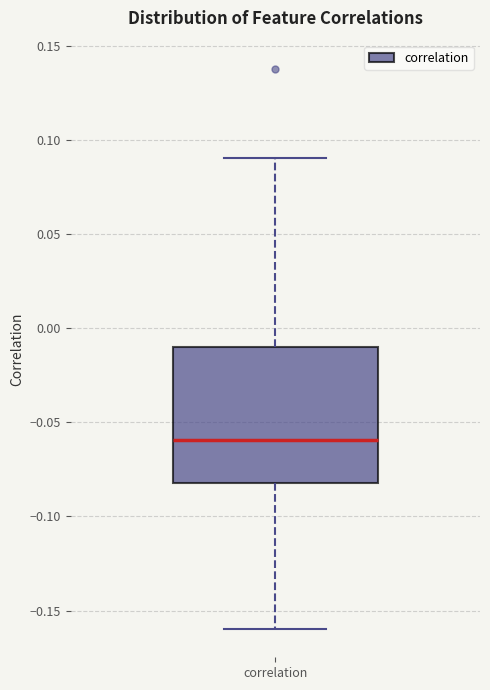

Transcribe this box plot: give where the median line is, the range the box spans, and where the two whiskers end, as read against the y-axis. The values are not printed on the chart, so give them approximately, as read against the axis.

median -0.06, box -0.08 to -0.01, whiskers -0.16 to 0.09